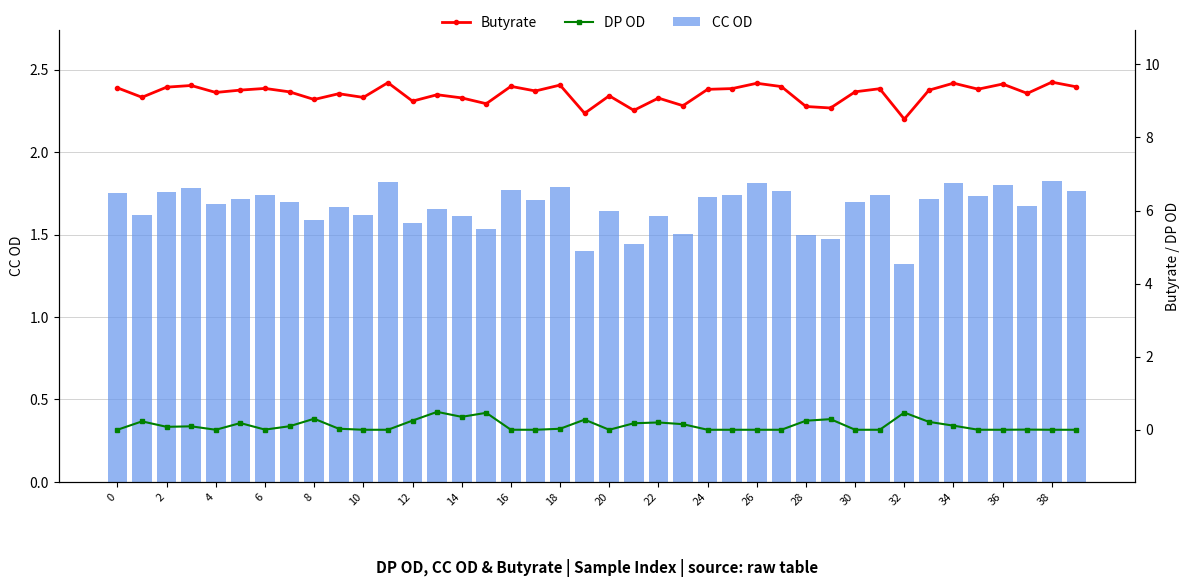

What is the difference between the maximum and minimum values in the CC OD series?

0.5